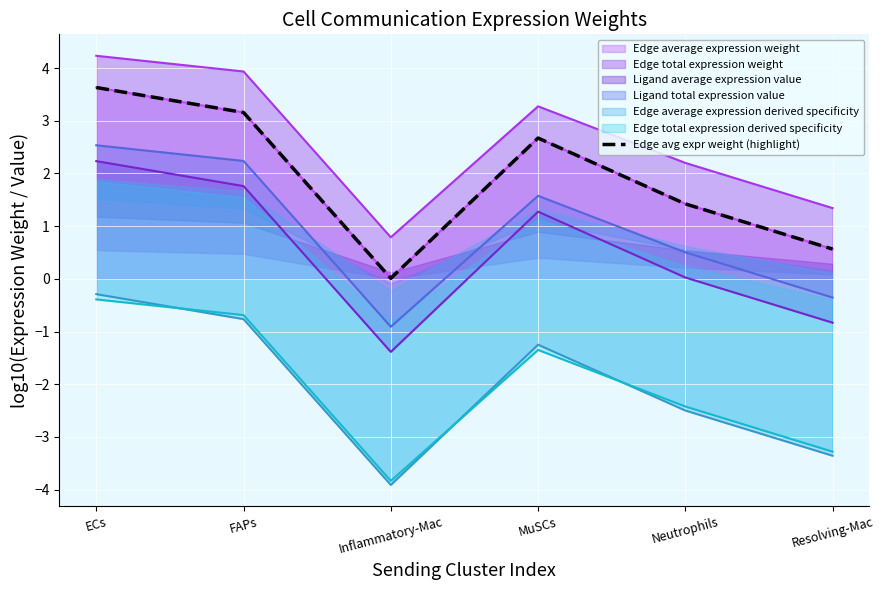

What is the difference between the values at FAPs and MuSCs?

0.5